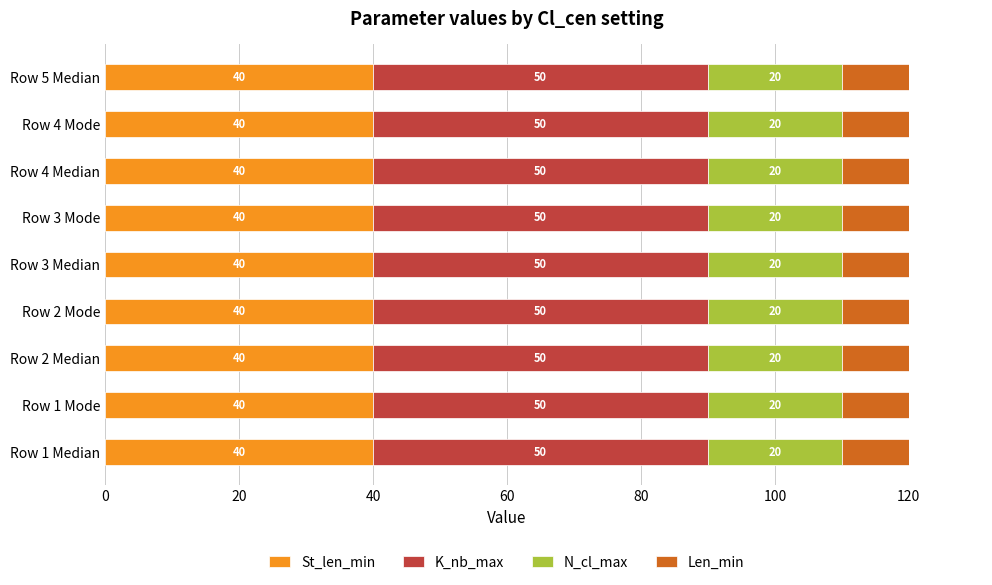

At which label does N_cl_max reach its peak?

Median